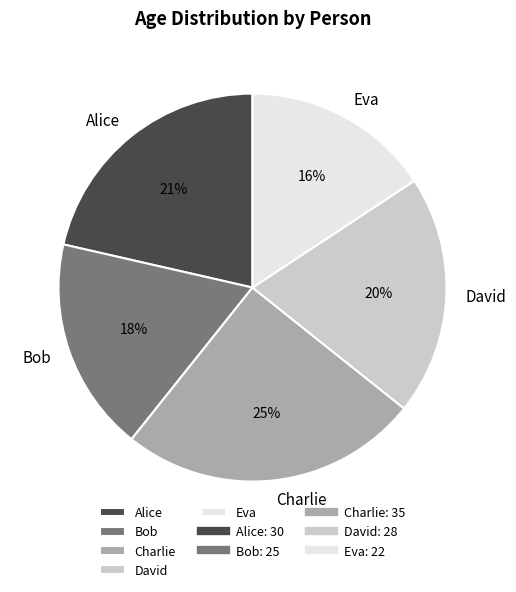

What percentage is the Alice slice, to the nearest percent?

21%